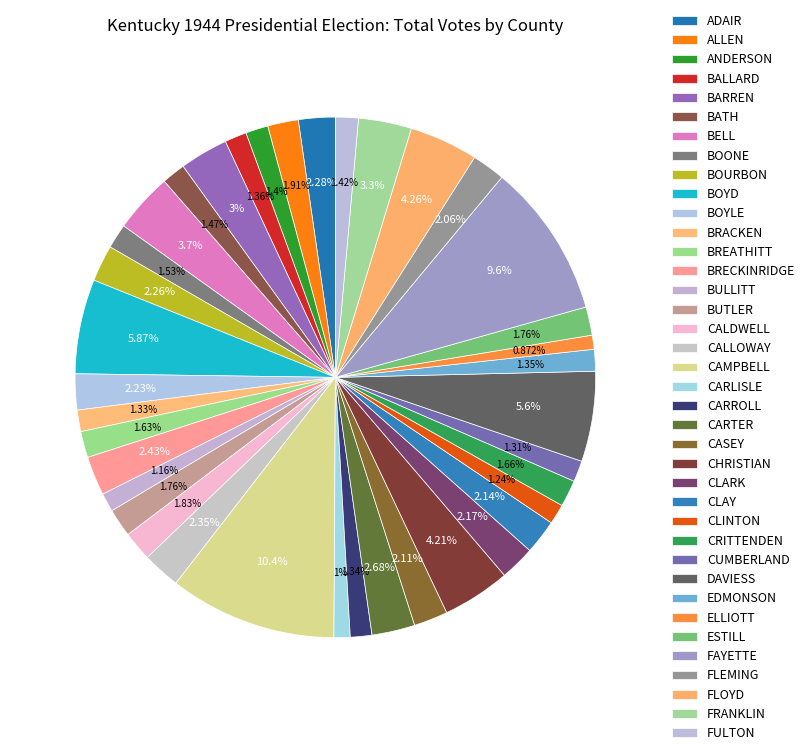

What is the total percentage of EDMONSON and BULLITT?

2.5%